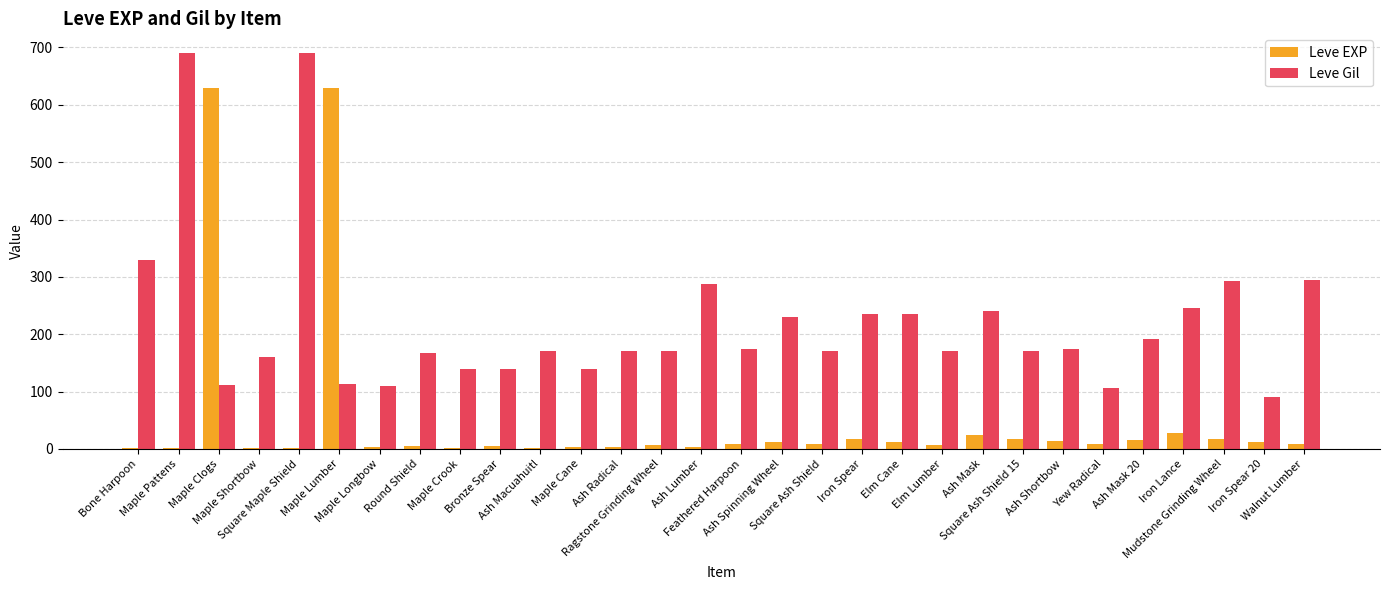

What is the average value of the Leve Gil series?

220